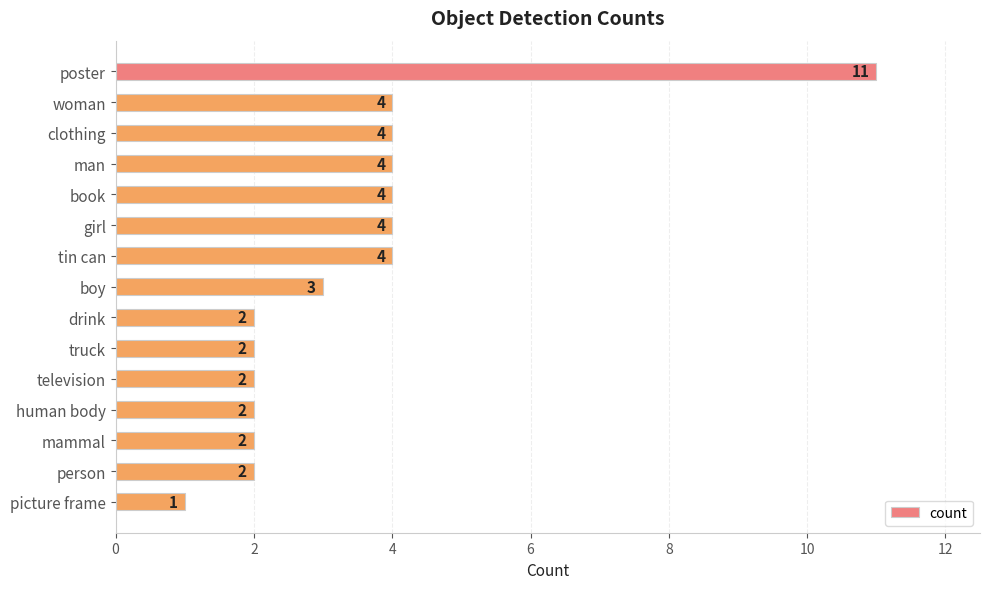

Reading top to bottom, transcribe all the data shown in this chart.

poster=11	woman=4	clothing=4	man=4	book=4	girl=4	tin can=4	boy=3	drink=2	truck=2	television=2	human body=2	mammal=2	person=2	picture frame=1